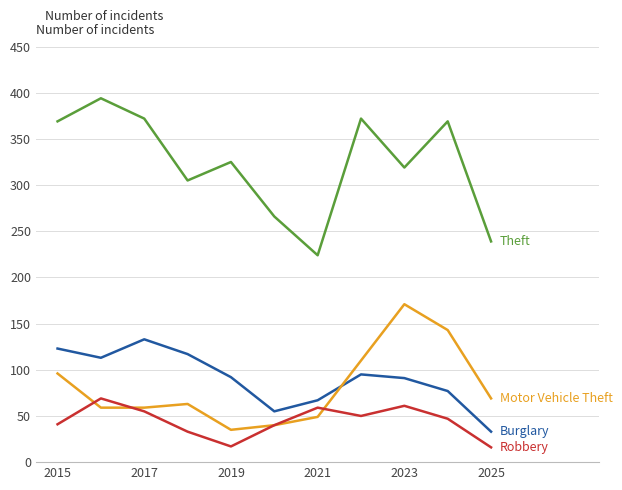

What is the smallest value displayed?

16